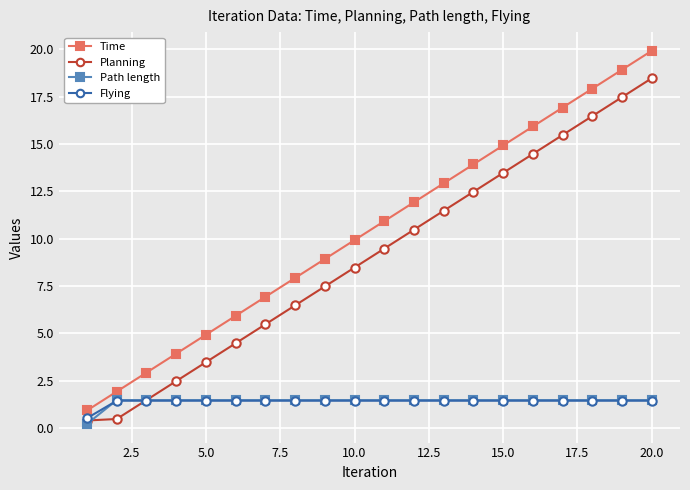

What is the value of the Flying point at the 12th from the left?

1.4